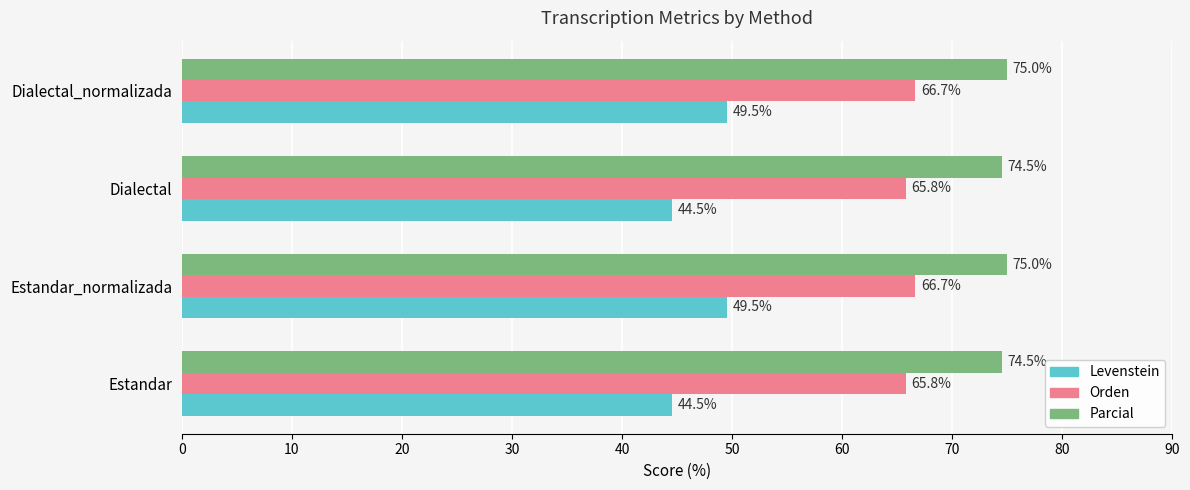

What is the greatest value displayed?

75.0